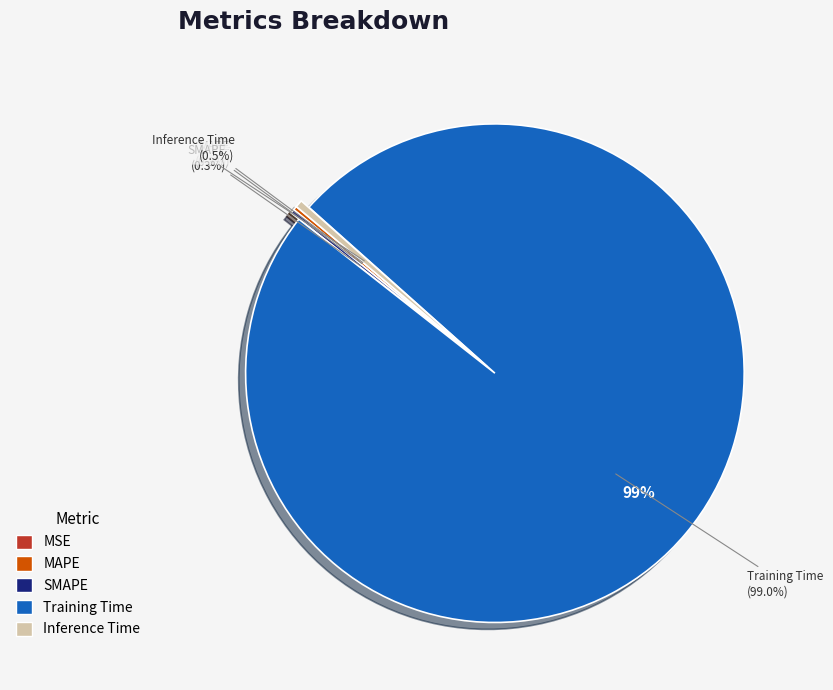

Combined, what portion of the pie is SMAPE and MAPE?

0.5%